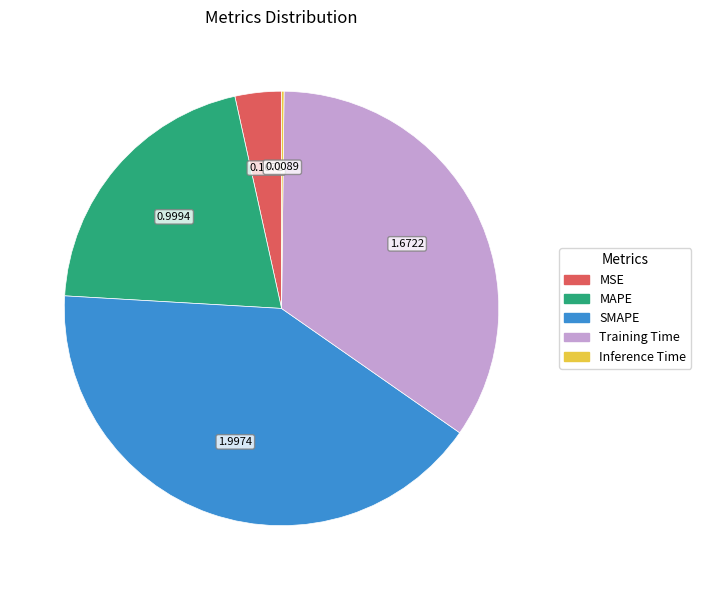

Which slice is the largest?

SMAPE